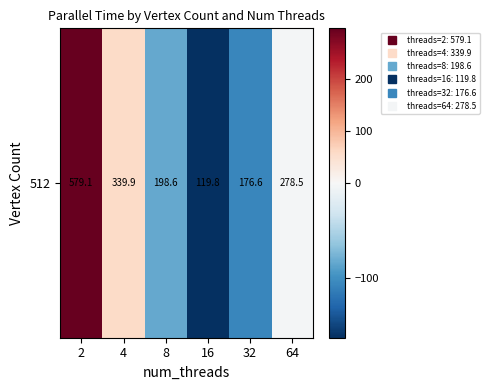

Reading left to right, what are all the values shown in this chart?

2=297.0	4=57.8	8=-83.5	16=-162.2	32=-105.5	64=-3.6